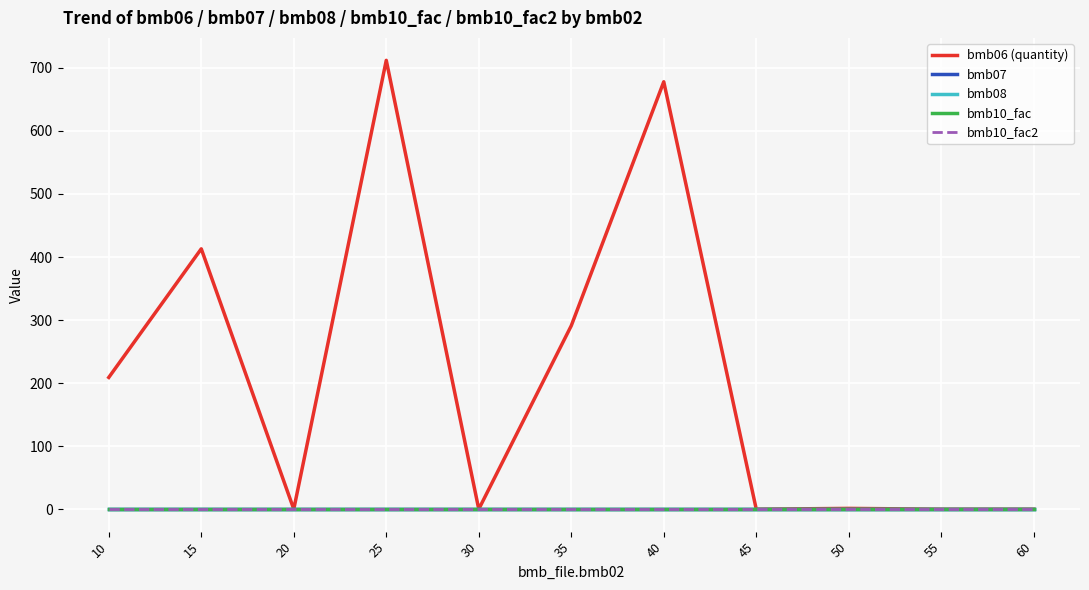

Is the value of bmb07 at 25 greater than the value of bmb08 at 60?

Yes